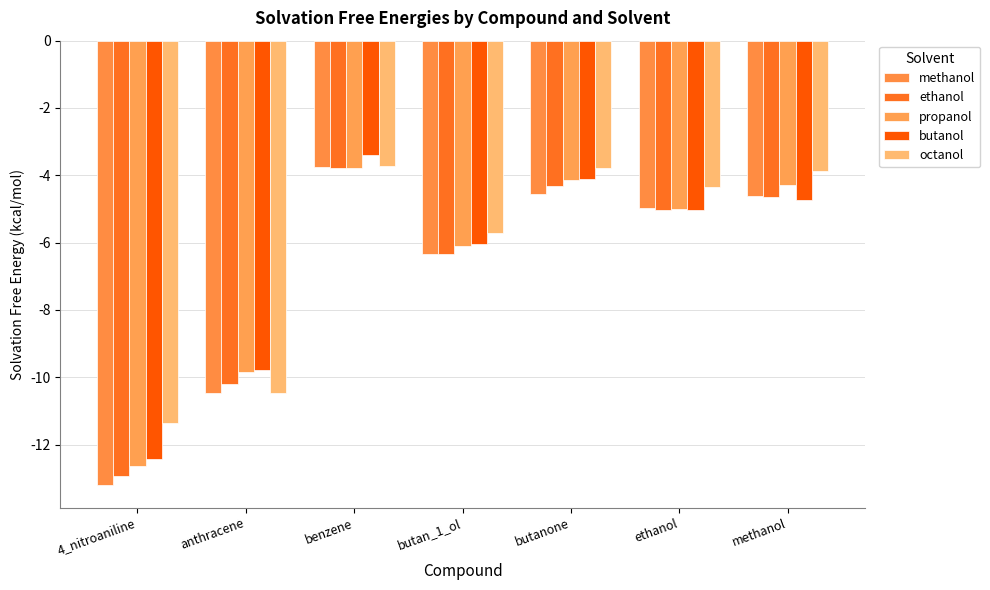

Between ethanol and 4_nitroaniline, which is larger?

ethanol